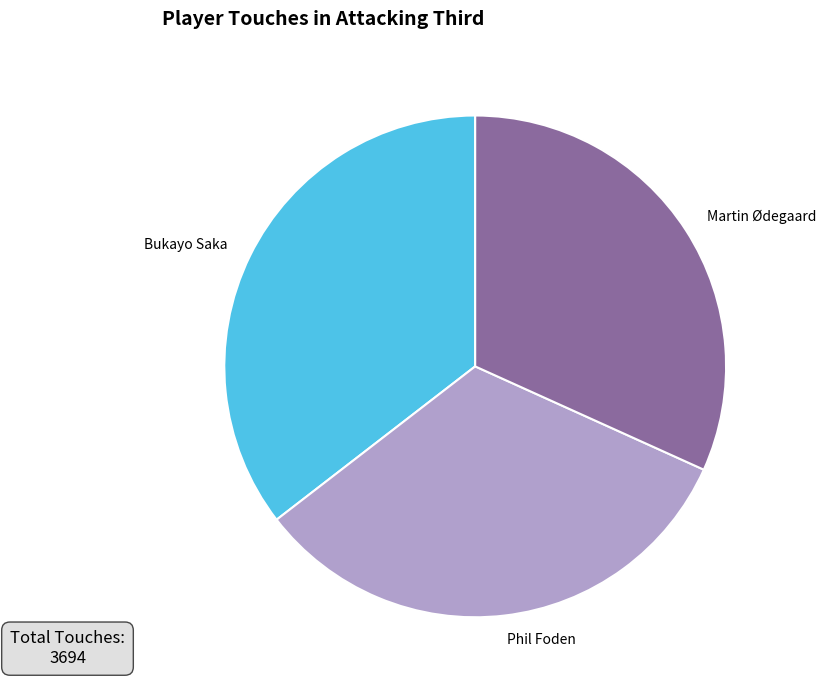

The Bukayo Saka slice represents 25% of the pie. True or false?

False